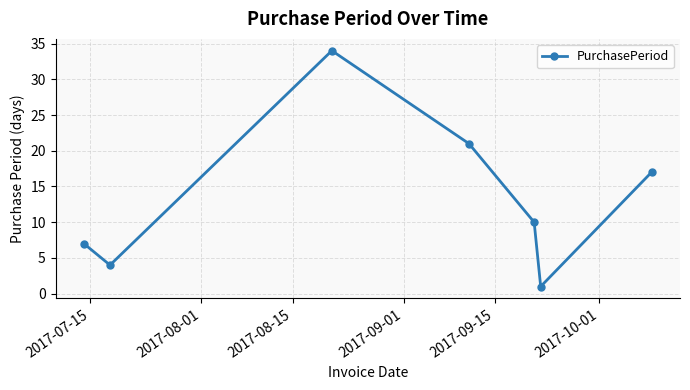

Count the number of categories in the chart.

7